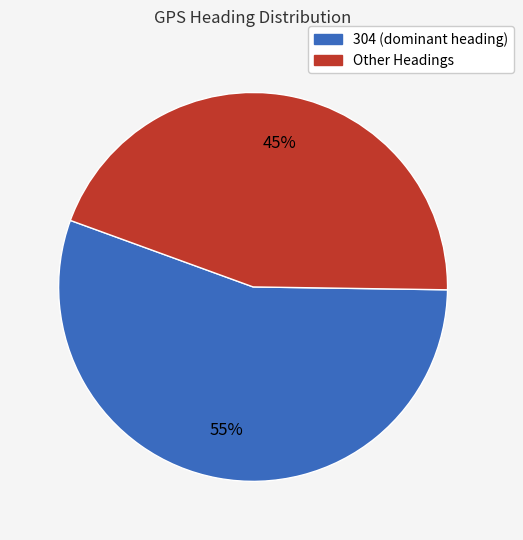

Is there any slice that represents more than half of the pie?

Yes